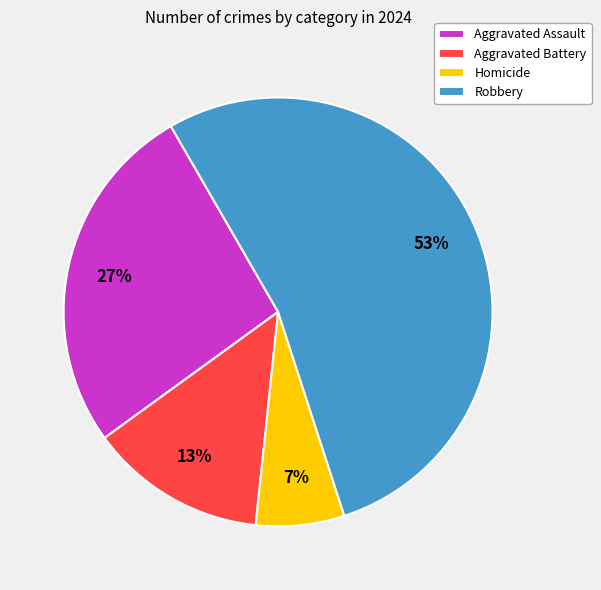

What is the ratio of the value at Homicide to the value at Aggravated Battery?

0.5